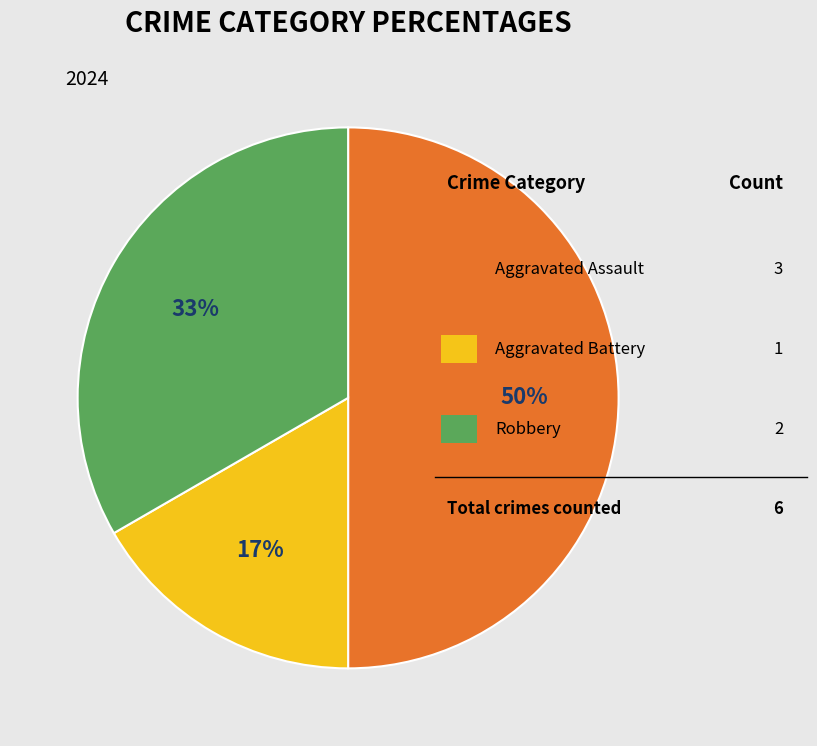

To the nearest percent, what is the average slice percentage?

33%